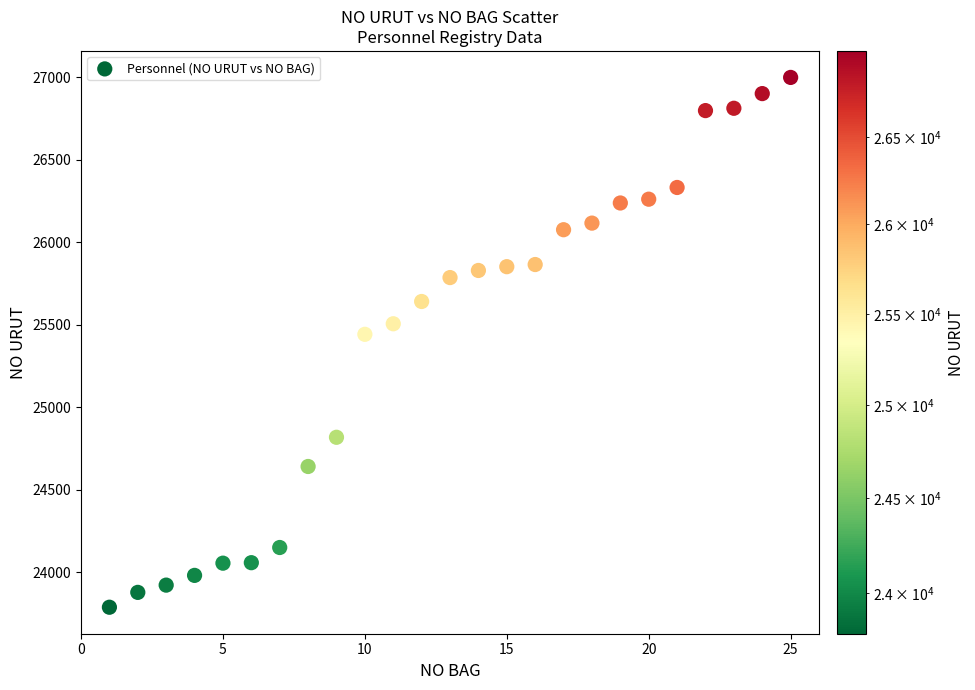

What Y value in the scatter plot is closest to 25393?

25442